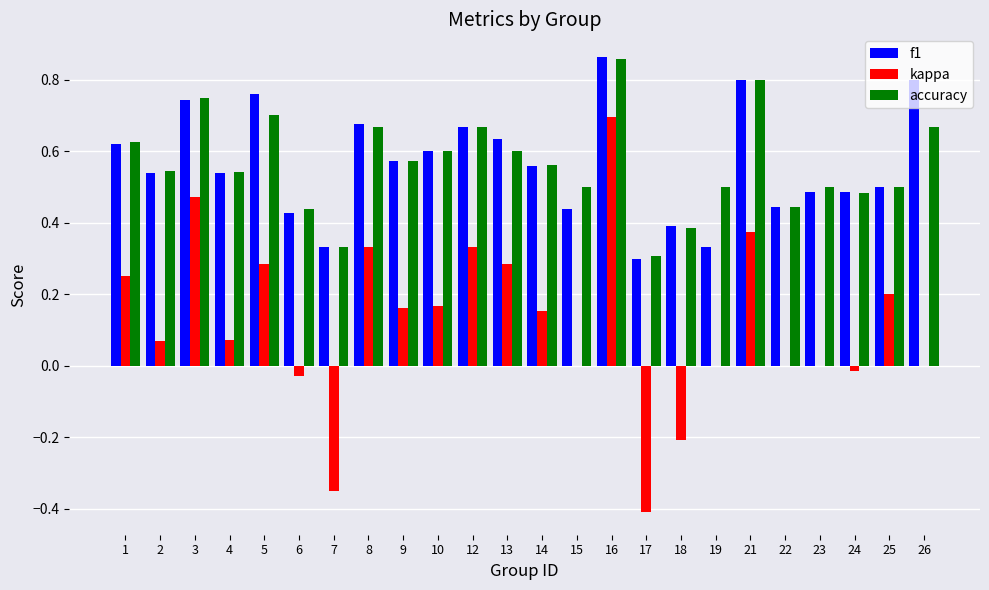

What is the sum of all kappa values?

2.8